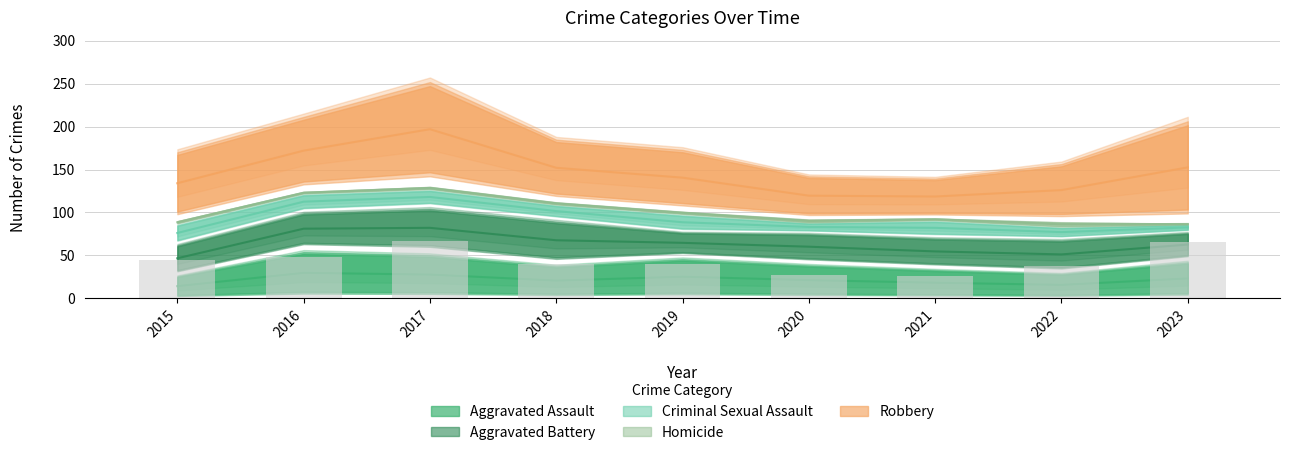

Which has a higher value, 2018 or 2020?

2020